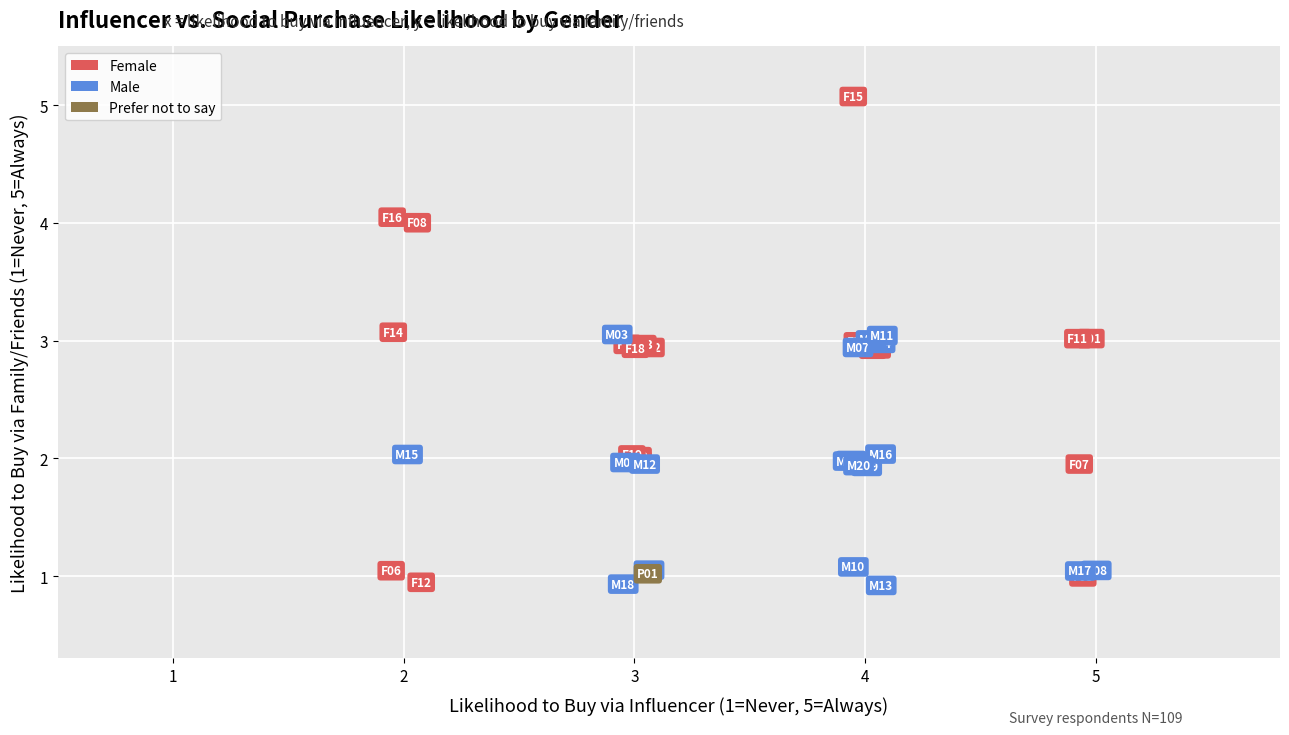

Which series contains the highest Y value?

Female